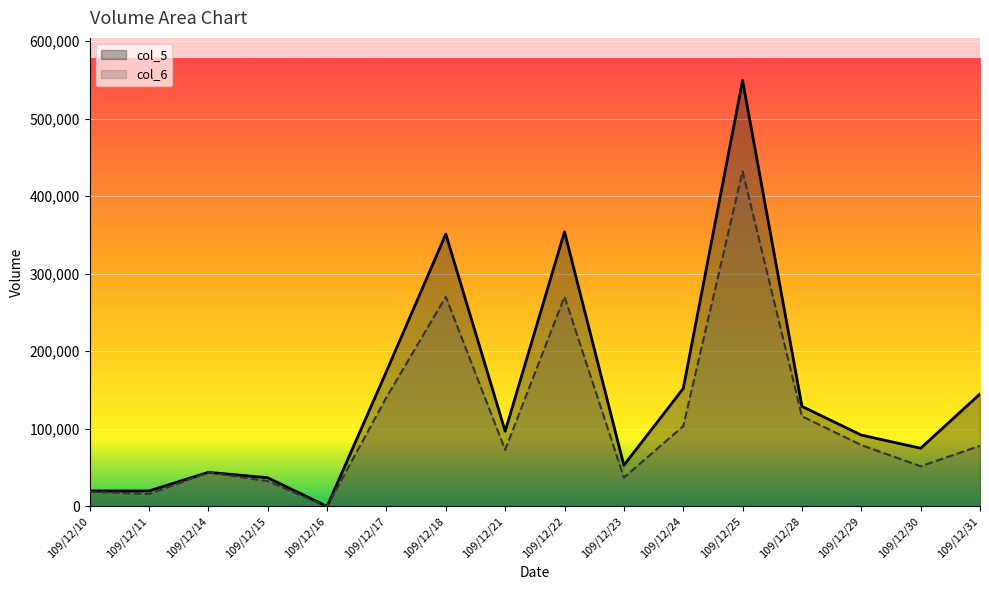

True or false: col_6 and col_5 cross at least once.

False